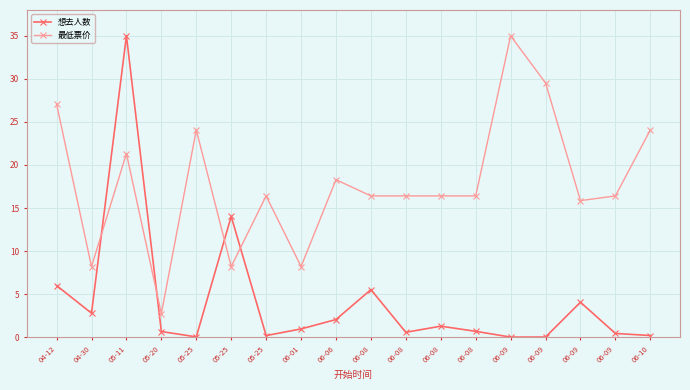

Is the value of 想去人数 at 06-08 greater than the value of 最低票价 at 06-06?

No